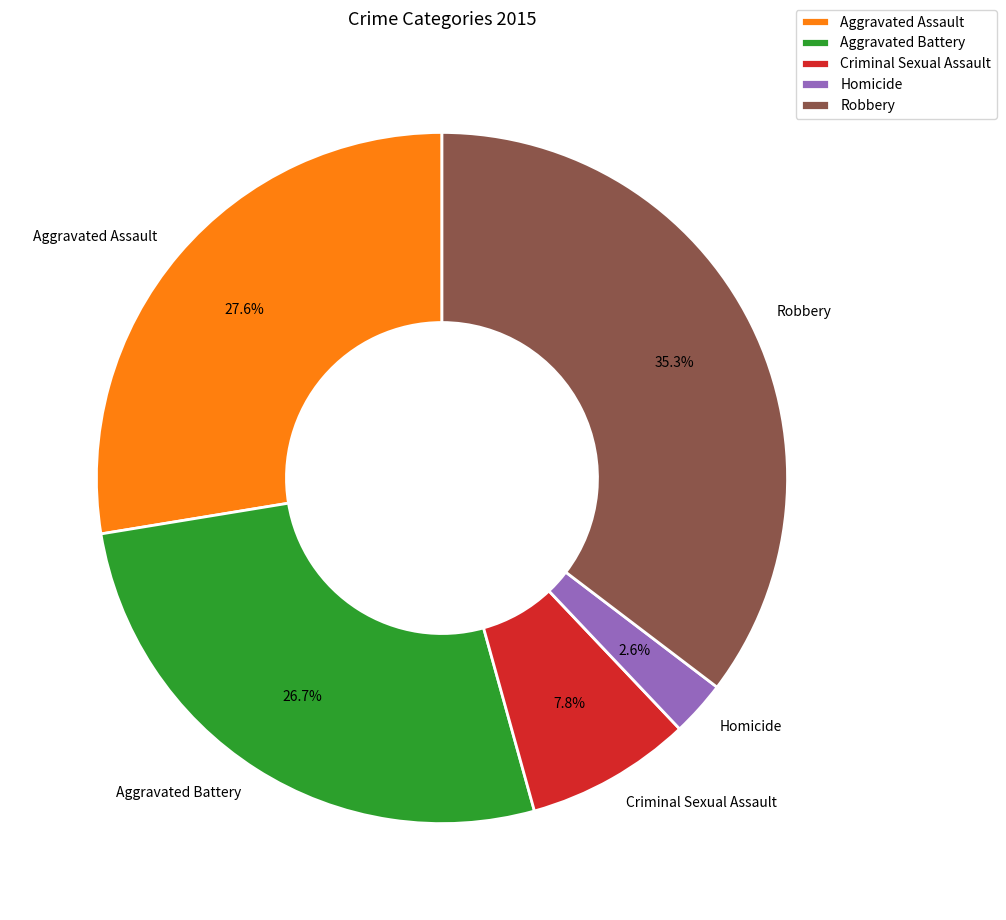

What percentage is the Robbery slice, to the nearest percent?

35%